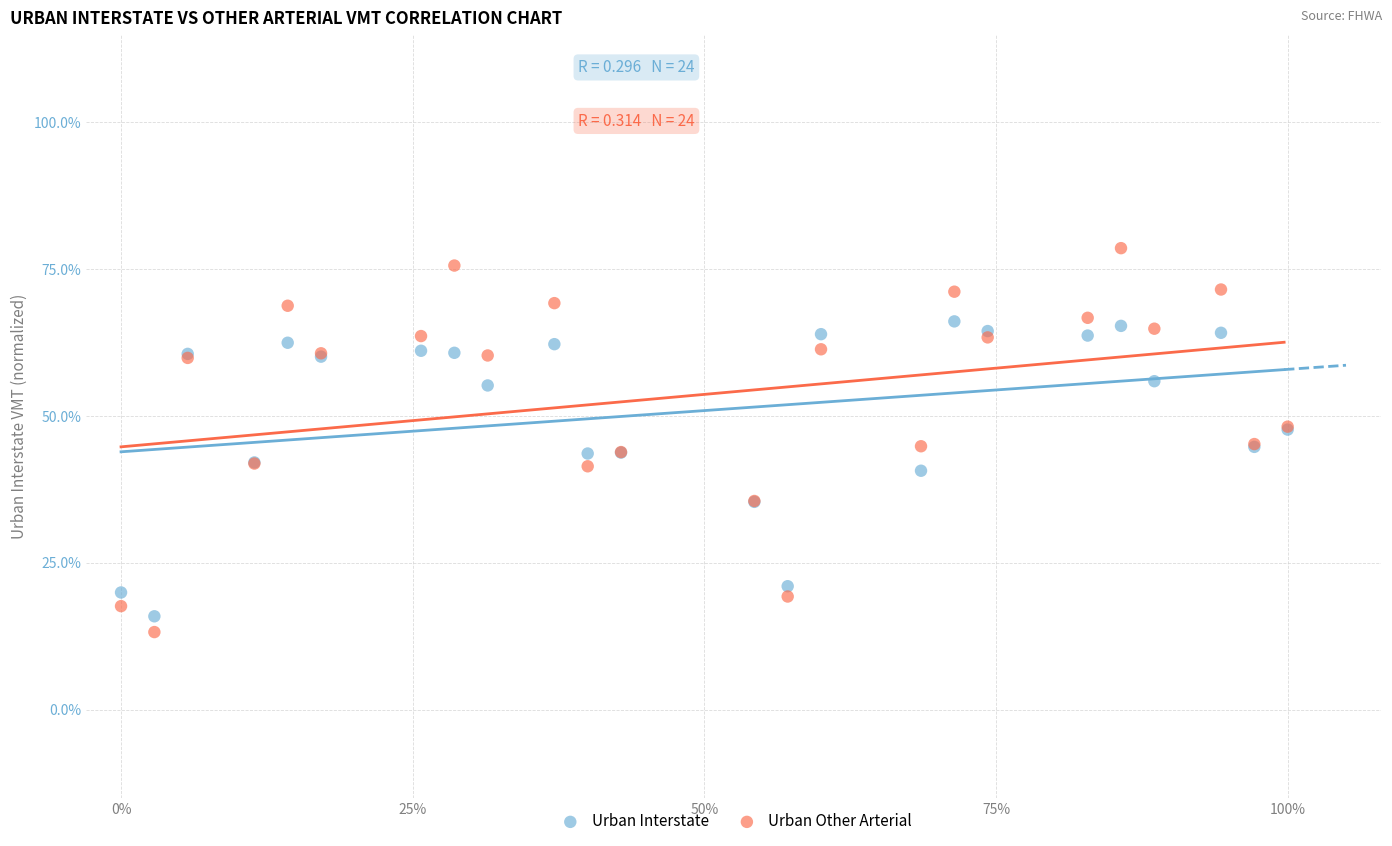

What are all the series names shown in the legend?

Urban Interstate, Urban Other Arterial